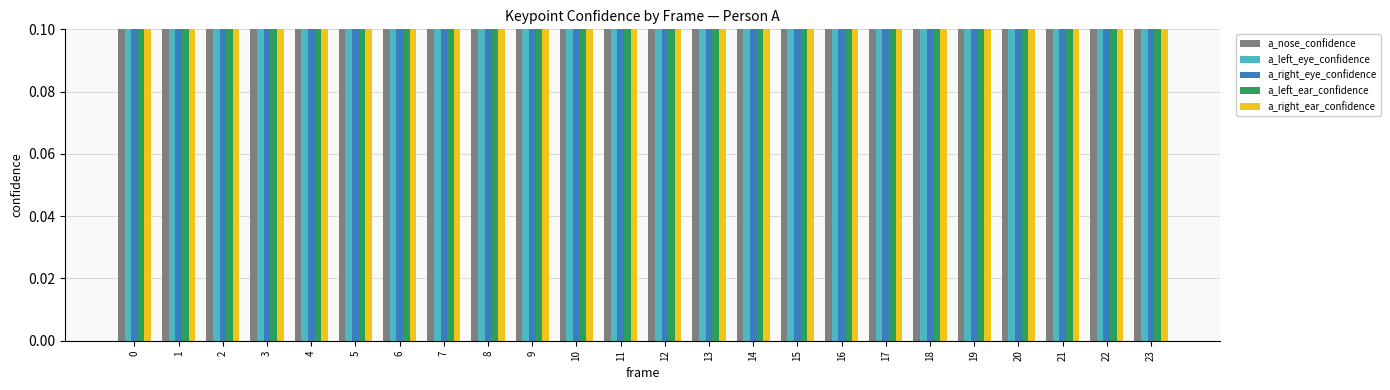

Reading right to left, transcribe all the data shown in this chart.

a_nose_confidence: 0.6	0.6	0.6	0.6	0.6	0.5	0.6	0.7	0.7	0.6	0.6	0.5	0.5	0.6	0.6	0.6	0.6	0.7	0.7	0.7	0.7	0.7	0.7	0.6
a_left_eye_confidence: 0.6	0.6	0.6	0.6	0.6	0.6	0.7	0.7	0.7	0.6	0.6	0.5	0.5	0.6	0.6	0.6	0.6	0.7	0.7	0.7	0.7	0.7	0.7	0.7
a_right_eye_confidence: 0.6	0.6	0.6	0.6	0.6	0.5	0.6	0.7	0.7	0.6	0.6	0.4	0.5	0.6	0.6	0.6	0.6	0.6	0.7	0.7	0.7	0.7	0.7	0.7
a_left_ear_confidence: 0.6	0.6	0.5	0.6	0.6	0.6	0.7	0.7	0.7	0.6	0.6	0.6	0.6	0.6	0.6	0.6	0.7	0.7	0.7	0.7	0.7	0.7	0.7	0.7
a_right_ear_confidence: 0.6	0.7	0.6	0.7	0.7	0.7	0.7	0.7	0.7	0.7	0.7	0.6	0.6	0.6	0.6	0.6	0.7	0.7	0.7	0.7	0.7	0.7	0.8	0.7